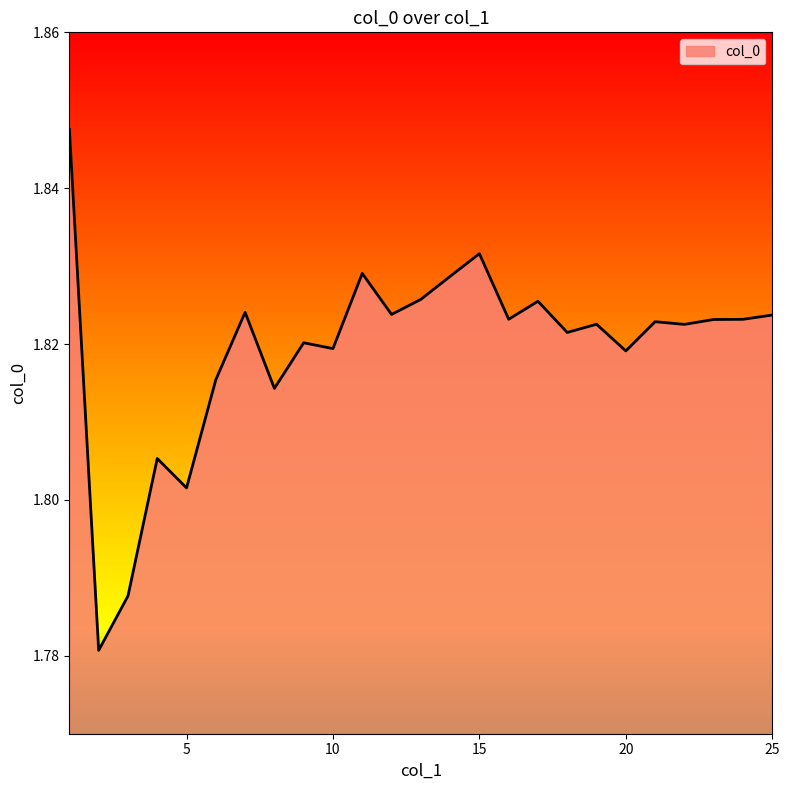

Where is the data nearest to the value 1?

2